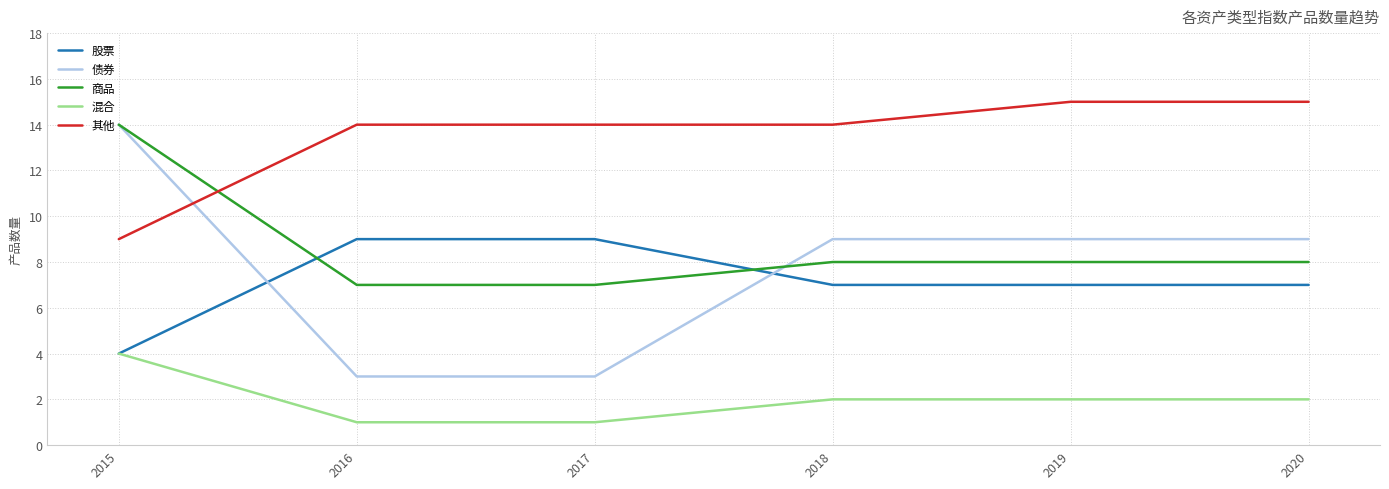

How many intersections are there between 商品 and 其他?

1